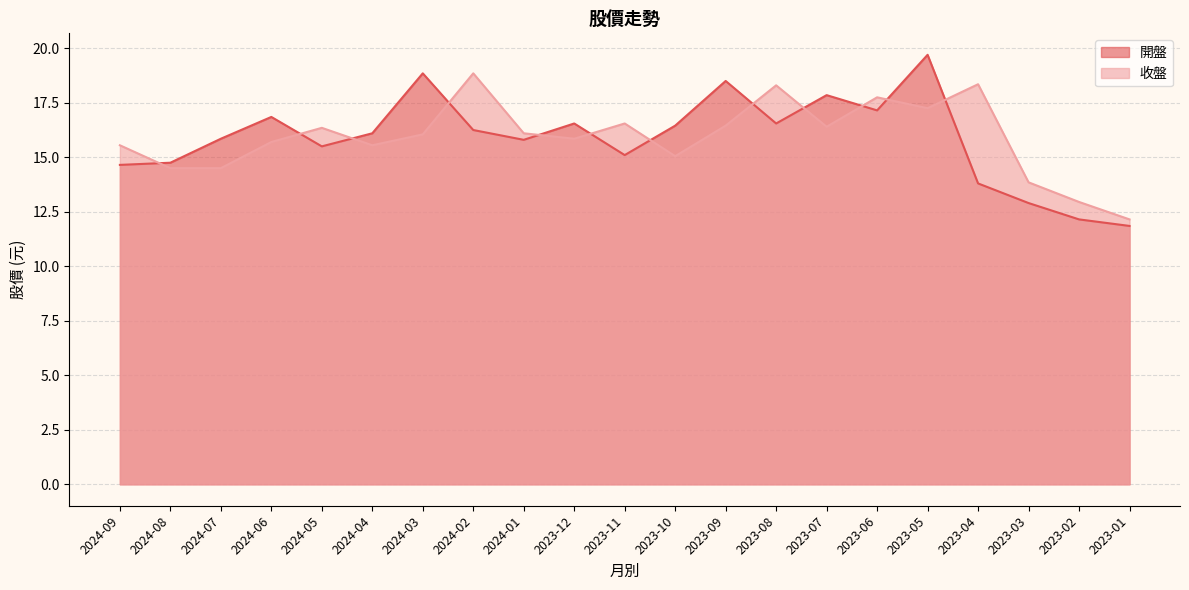

At how many categories does at least one series exceed 12?

21